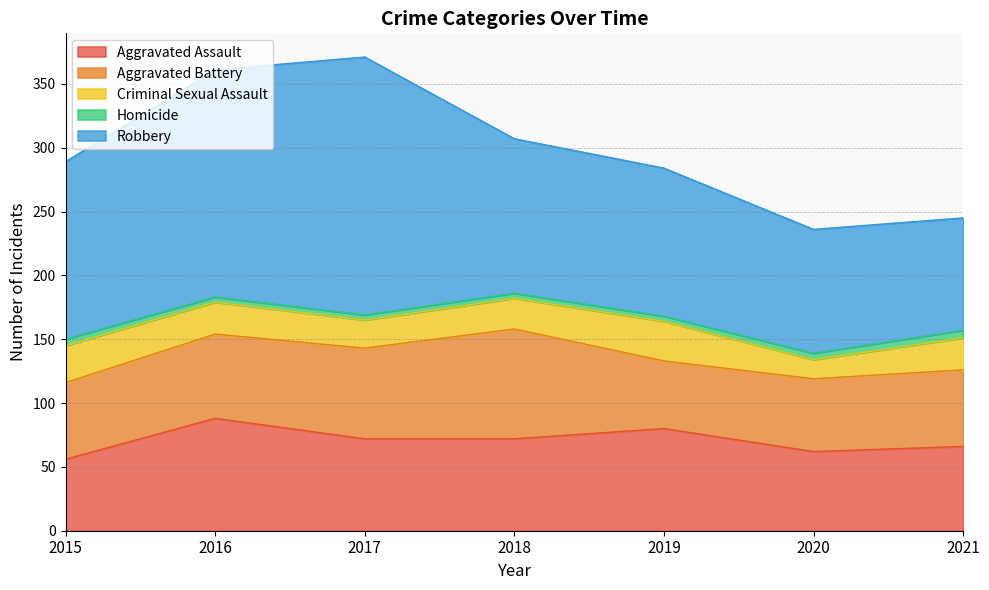

What is the difference between the maximum and second lowest values in the Aggravated Battery series?

29